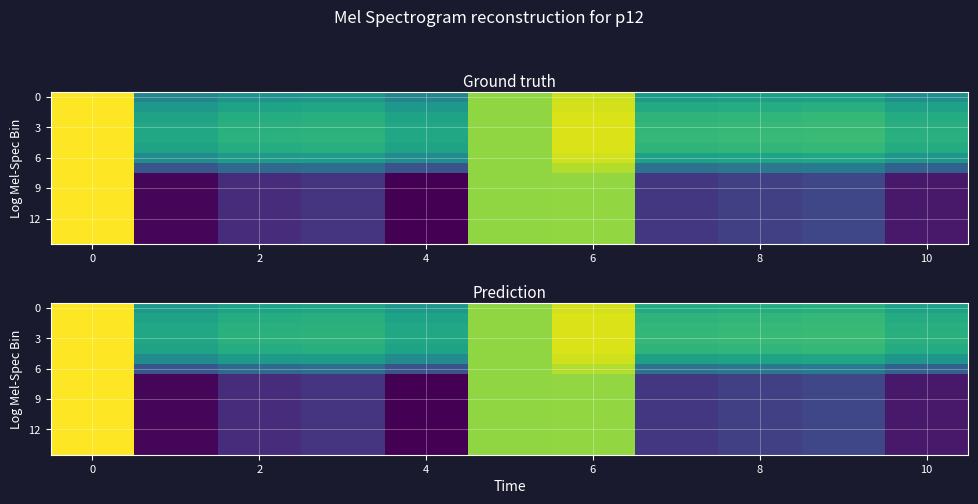

How many distinct data groups are displayed?

15